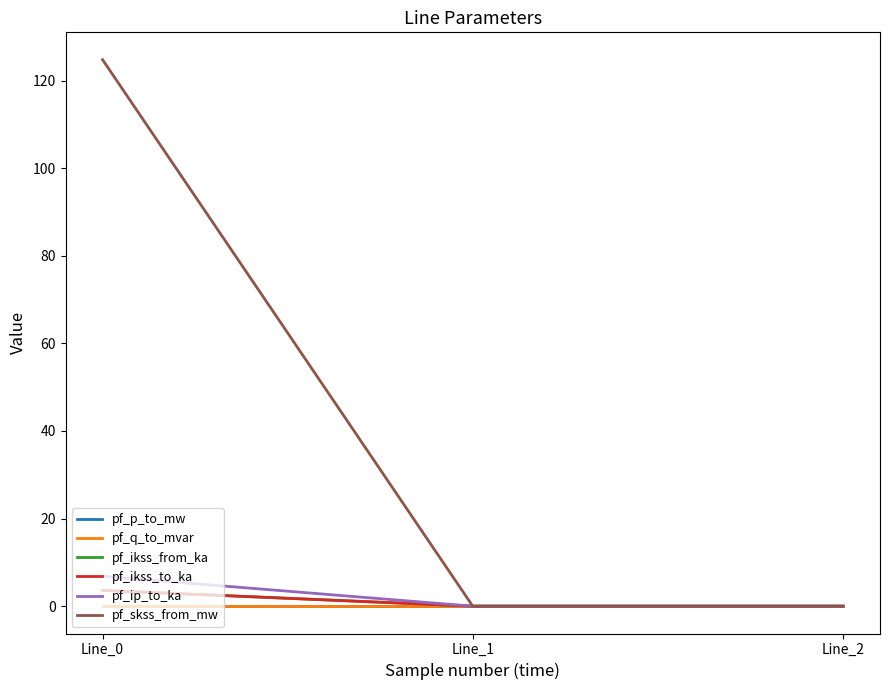

Does the chart have visible grid lines?

No